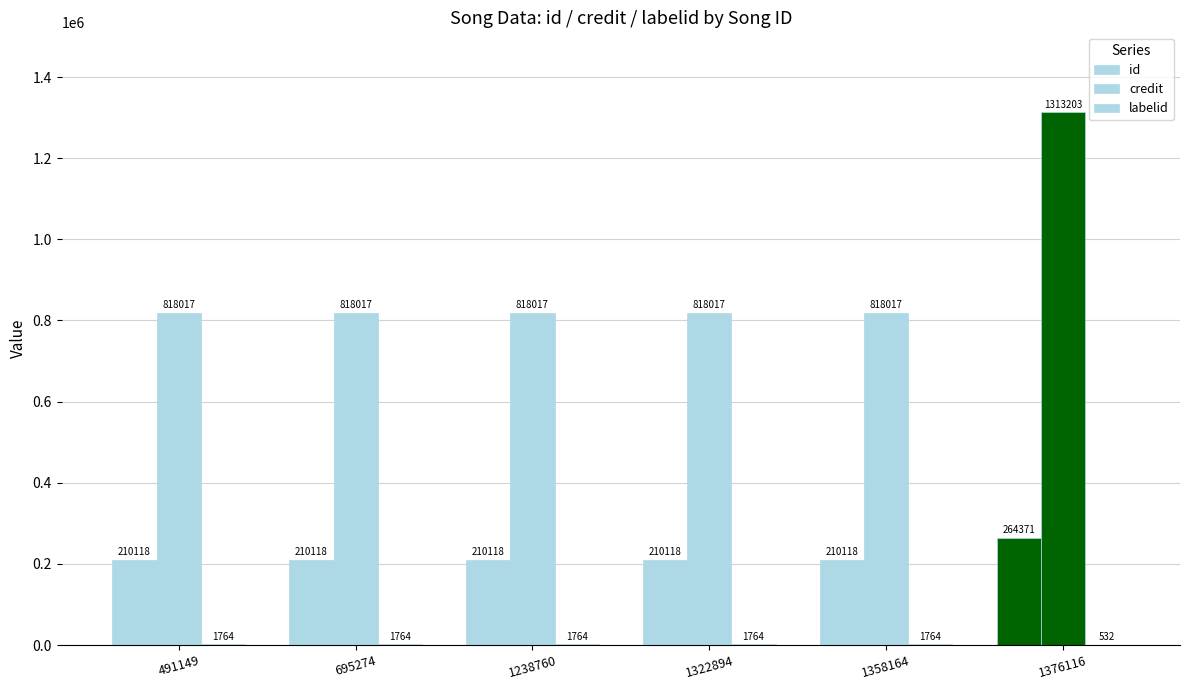

How many distinct data groups are displayed?

3